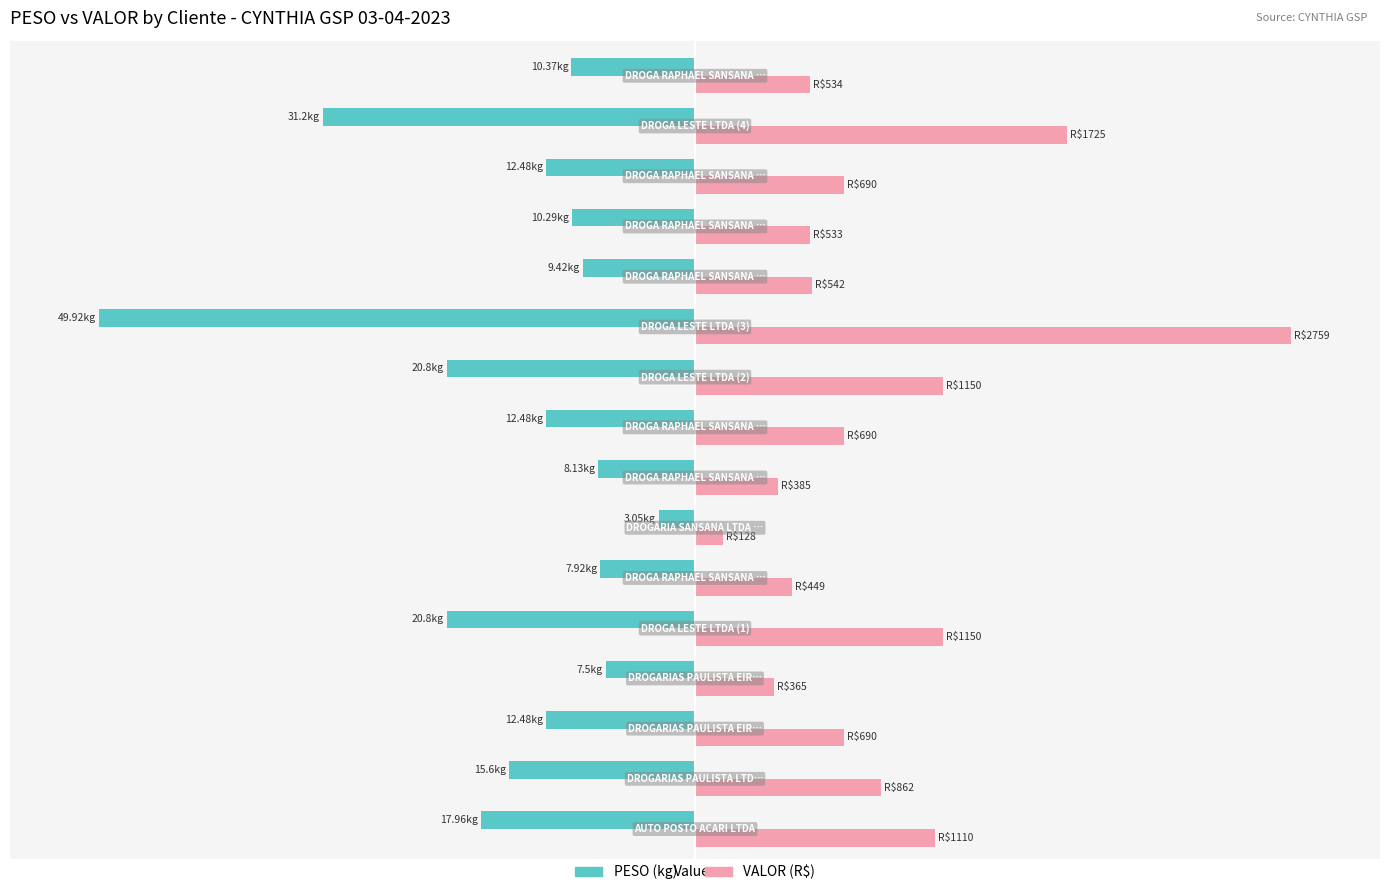

True or false: VALOR has a value of 16.3 at 1.

False